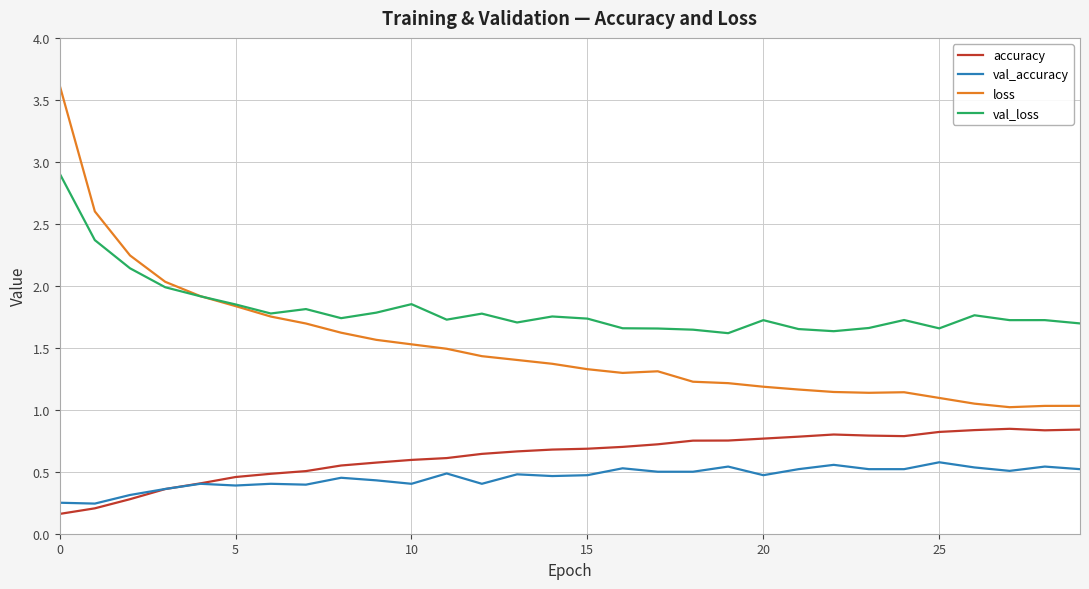

Which series has the largest range (max minus min)?

loss